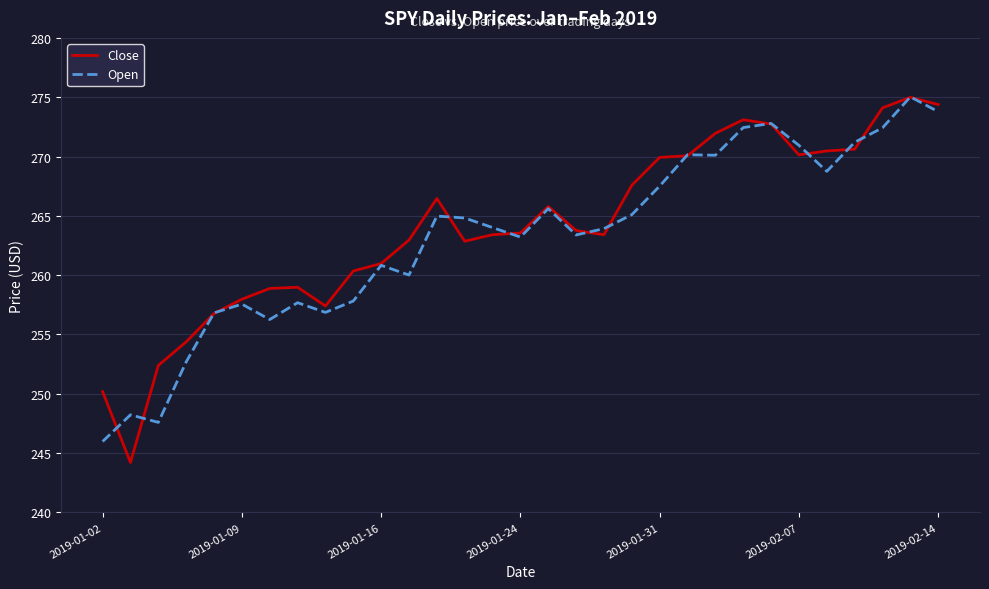

Which series has the largest range (max minus min)?

Close